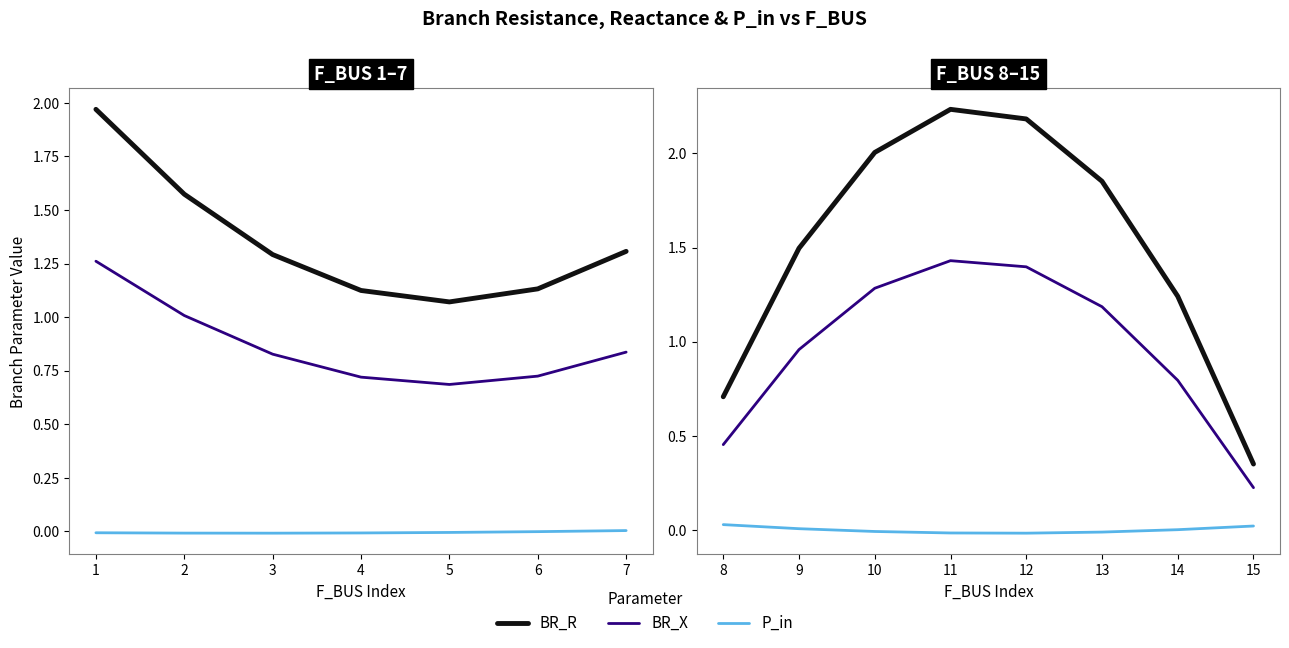

What is the difference between the highest and lowest values at 9?

1.5